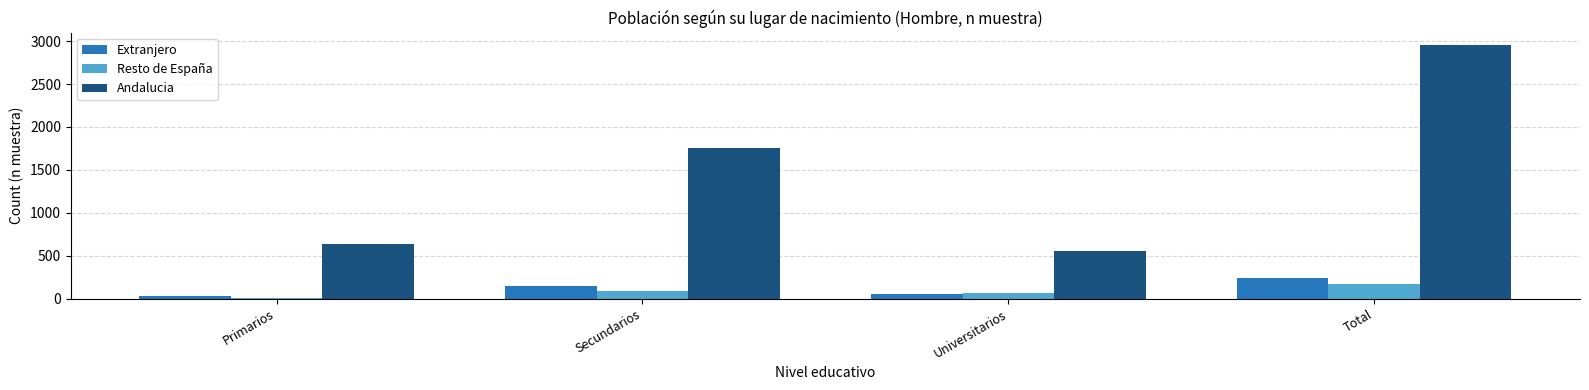

The Andalucia series shows 340 at Primarios. True or false?

False